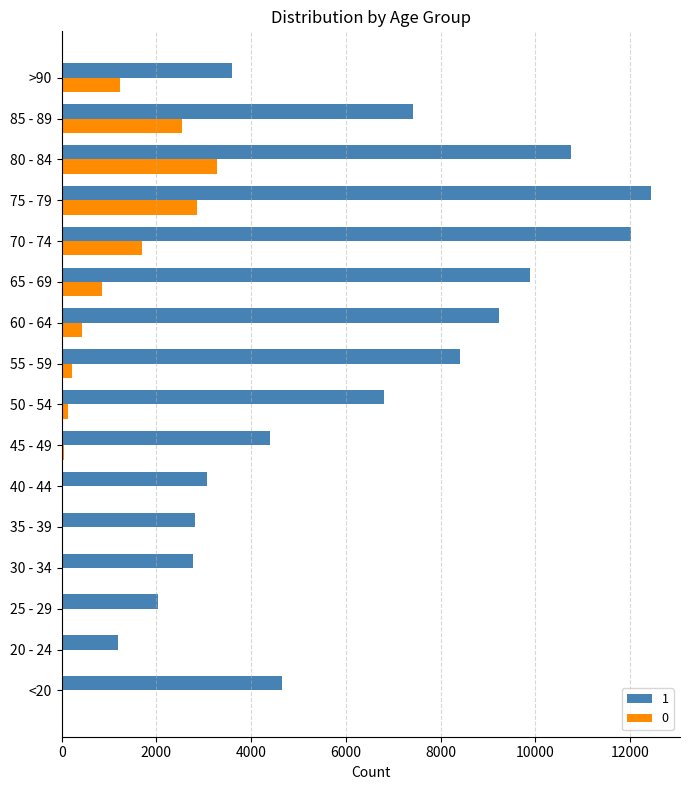

The 0 series shows 2916 at 70 - 74. True or false?

False